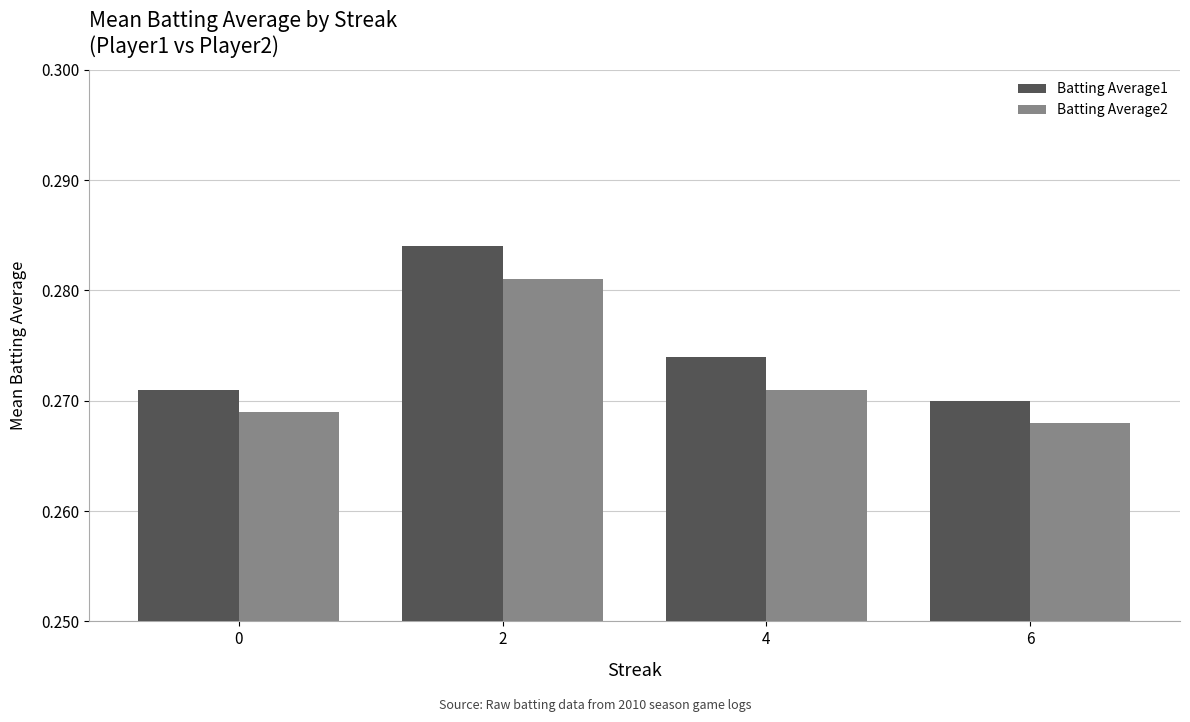

Is it true that Batting Average2 equals 0.1 at 2?

False